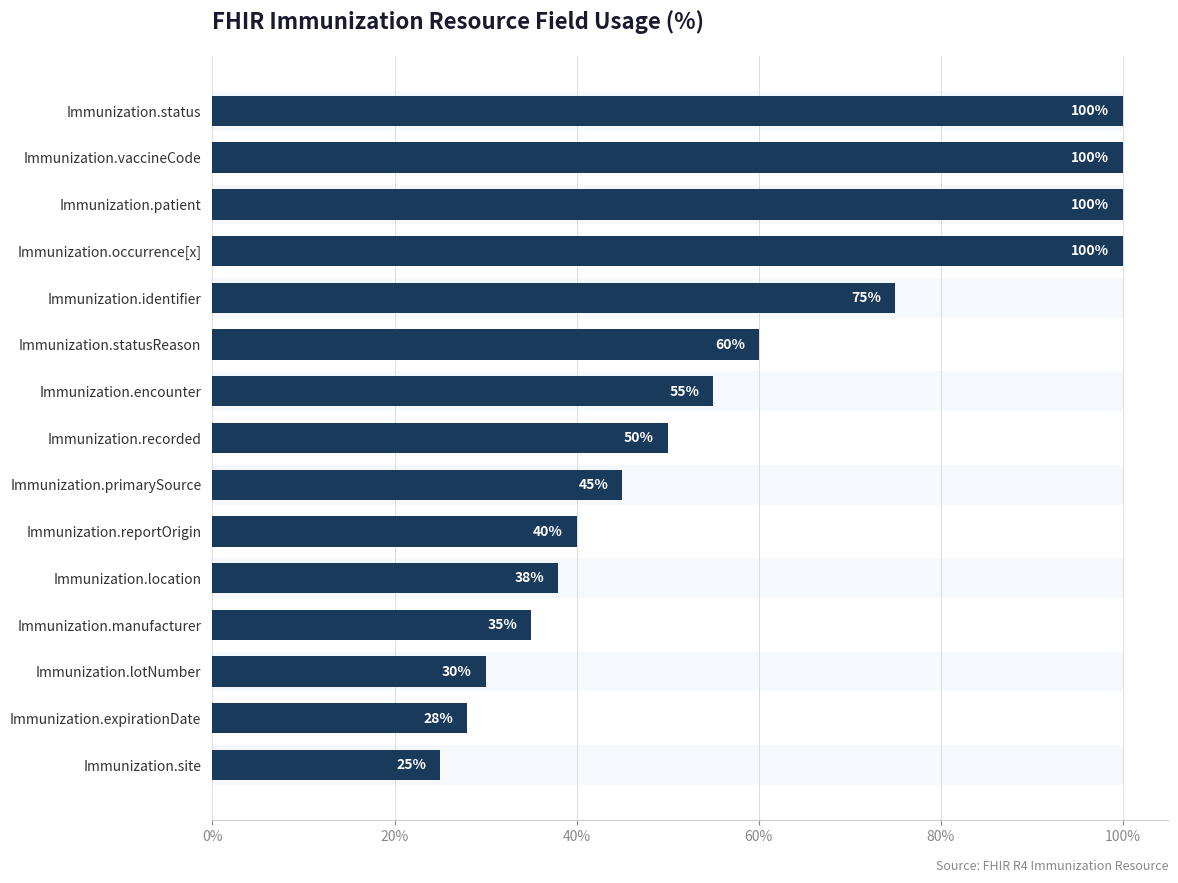

The value at Immunization.location is 56. True or false?

False